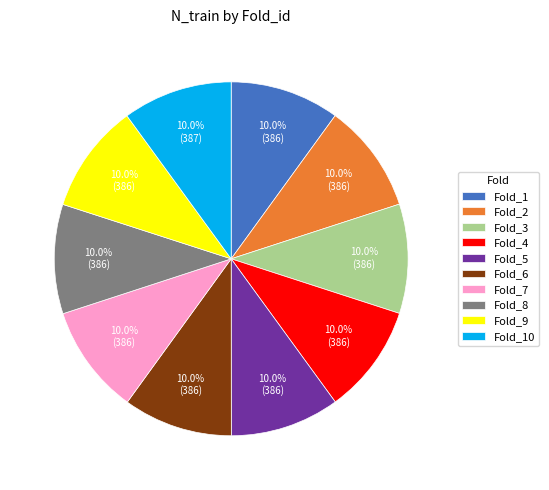

Is there any slice that represents more than half of the pie?

No